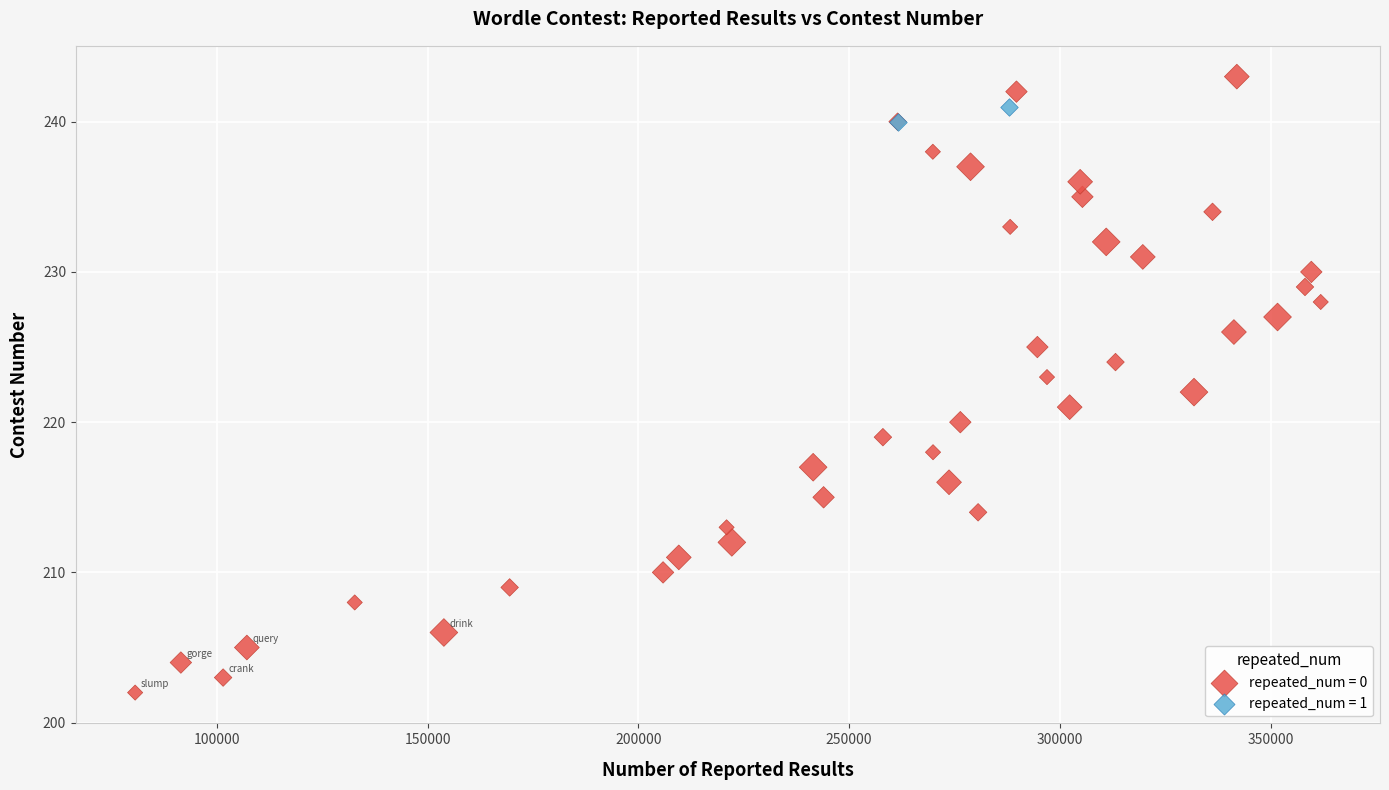

What are all the series names shown in the legend?

repeated_num = 0, repeated_num = 1